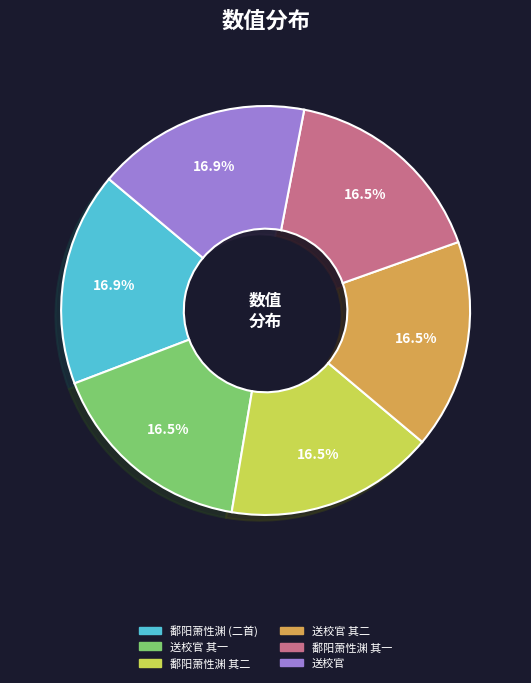

Is there any slice that represents more than half of the pie?

No